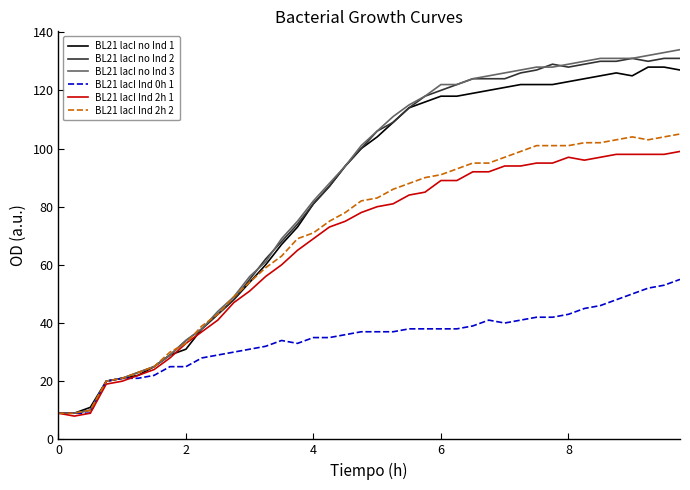

What is the maximum value shown in the chart?

134